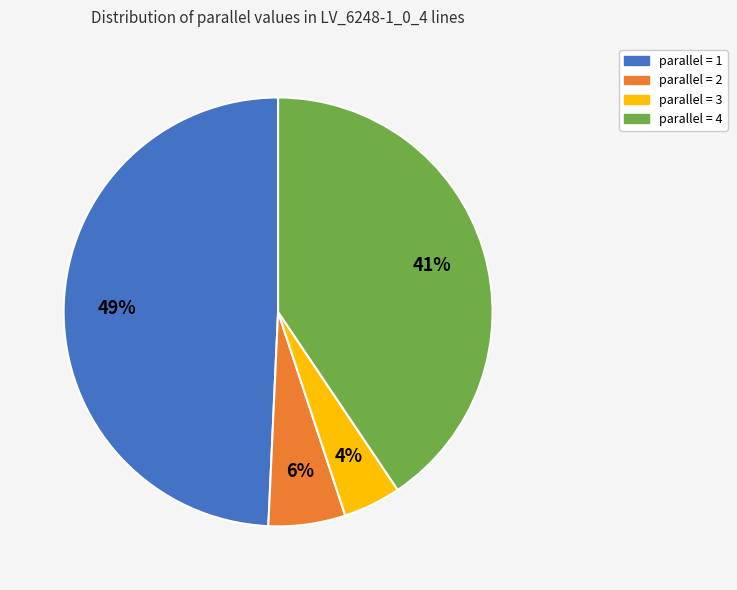

Count the number of slices in the pie.

4